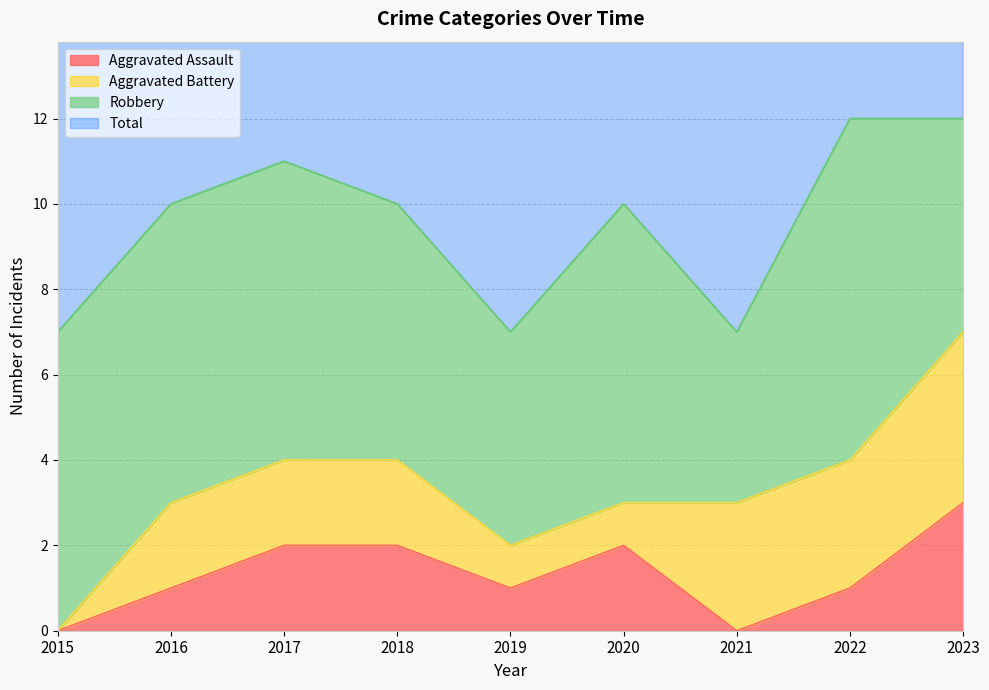

Which category has the highest value across all series?

2022